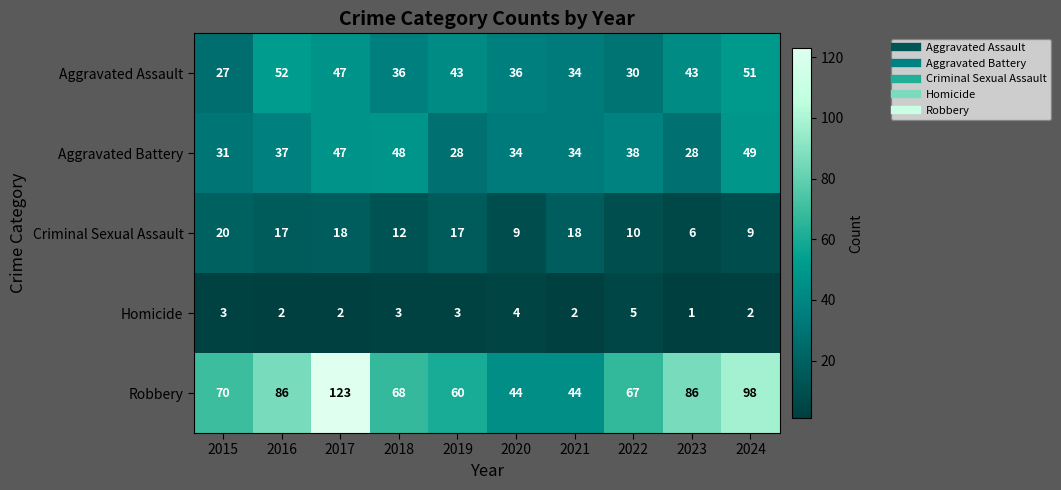

At which category does the chart reach its peak across all series?

2017